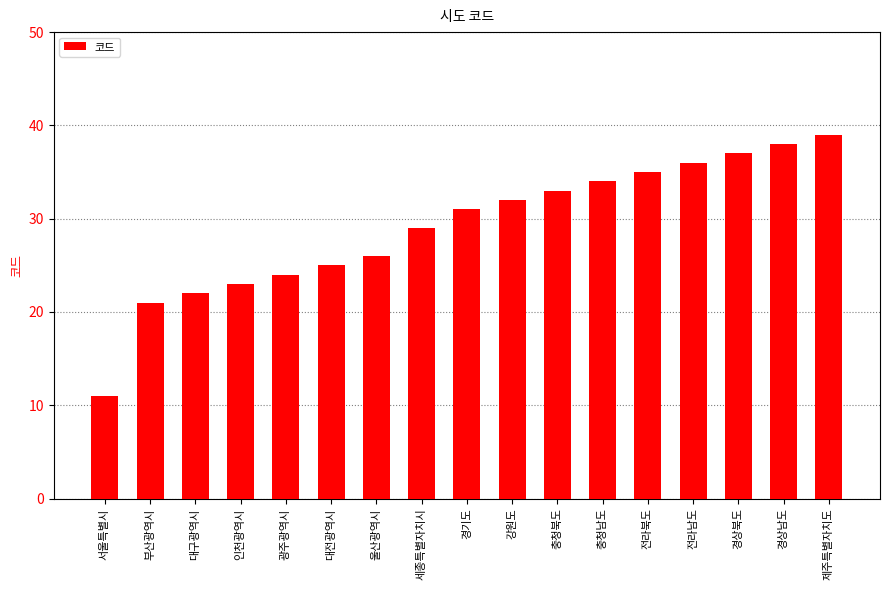

Which category has the lowest value across all series?

서울특별시